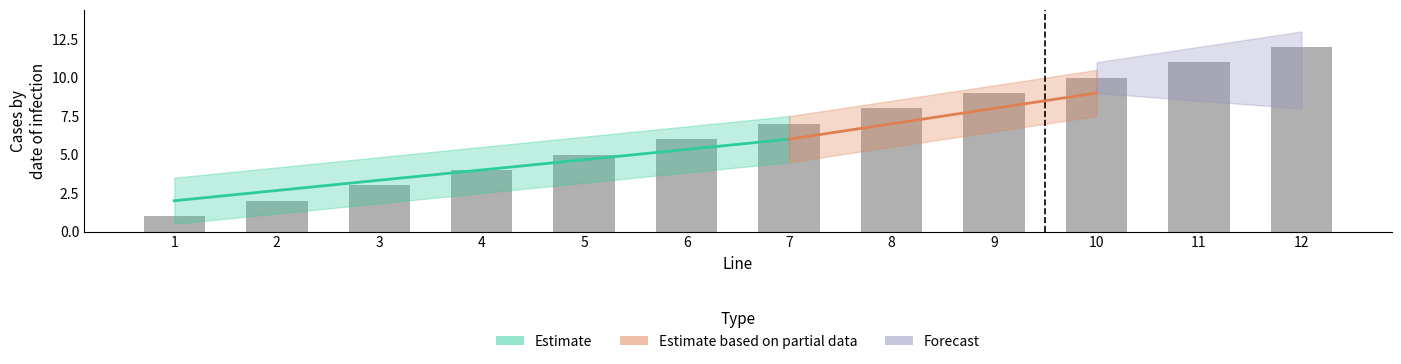

Are the bars grouped side by side (vs. stacked)?

No